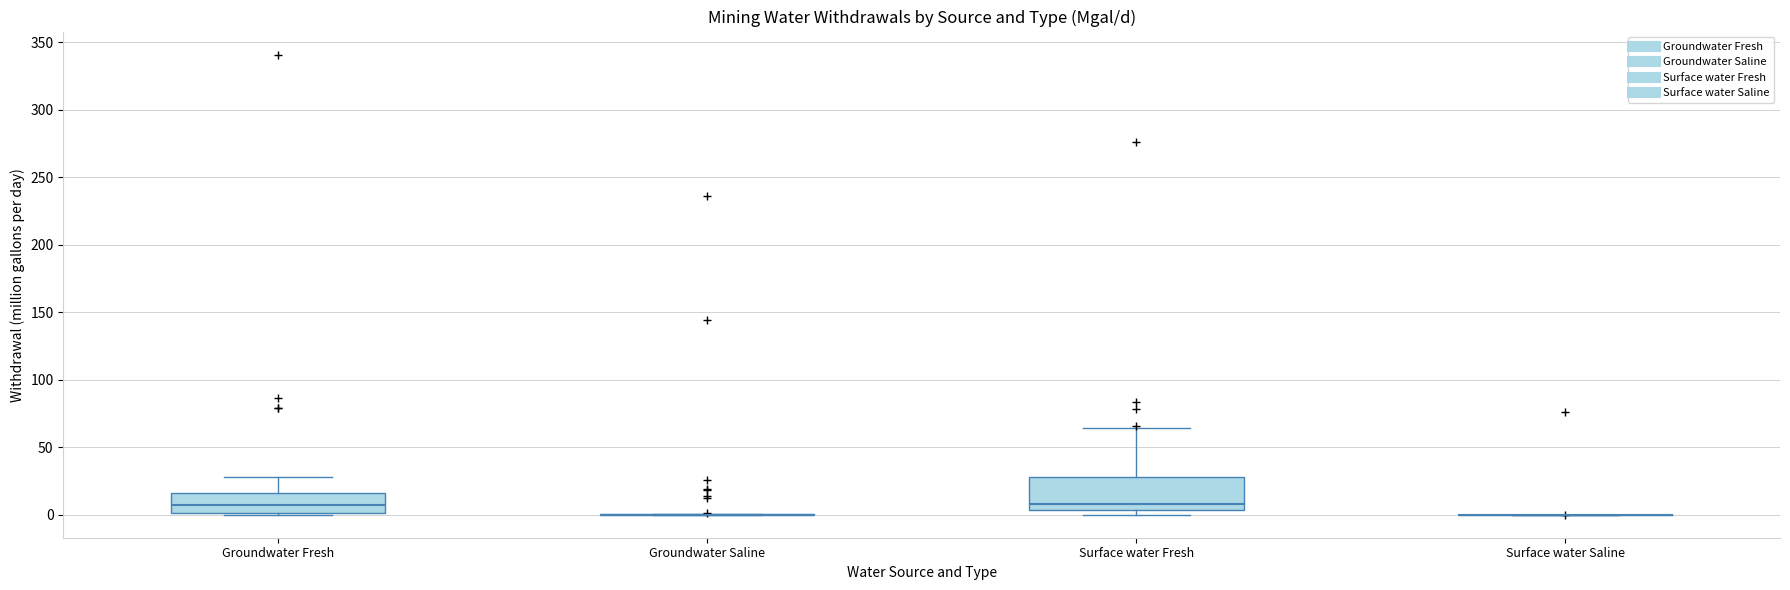

Reading left to right, read every box against the y-axis: the position of its median line, the range the box covers, and the ends of its whiskers. The values are not printed on the chart, so give them approximately, as read against the axis.

Groundwater Fresh: median 10, box 0 to 15, whiskers 0 to 30
Groundwater Saline: box collapsed to a line at 0, whiskers 0 to 0
Surface water Fresh: median 10, box 5 to 30, whiskers 0 to 65
Surface water Saline: box collapsed to a line at 0, whiskers 0 to 0